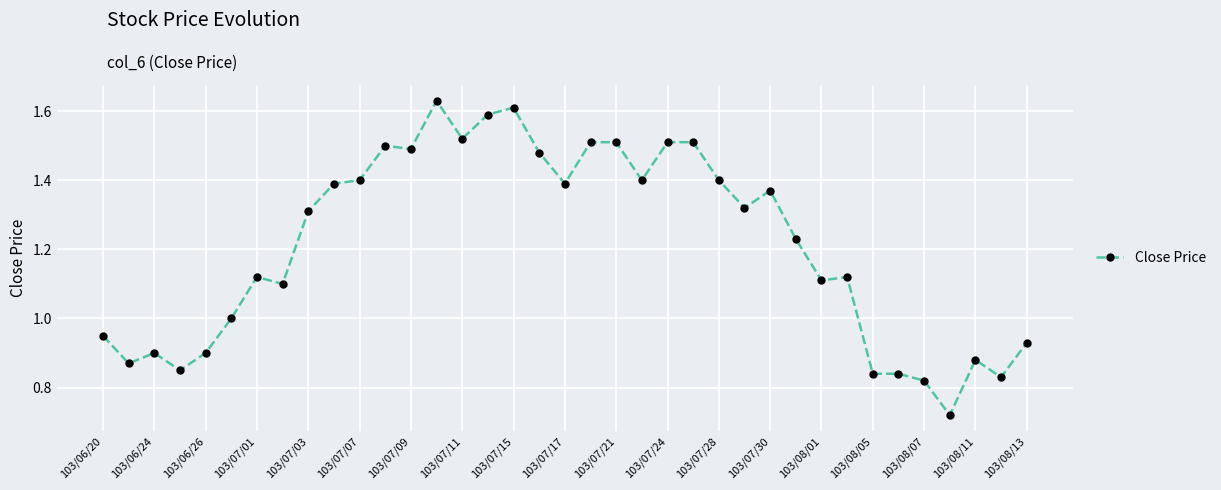

True or false: the data has more than 0 interior local peaks.

True